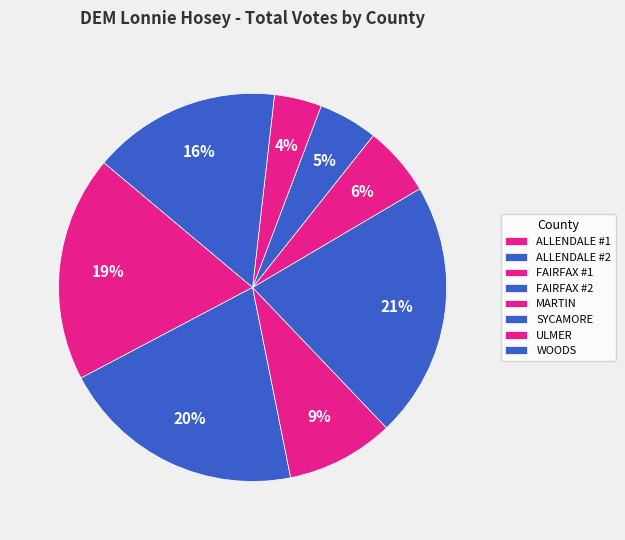

To the nearest percent, what percentage of the pie is FAIRFAX #2?

21%